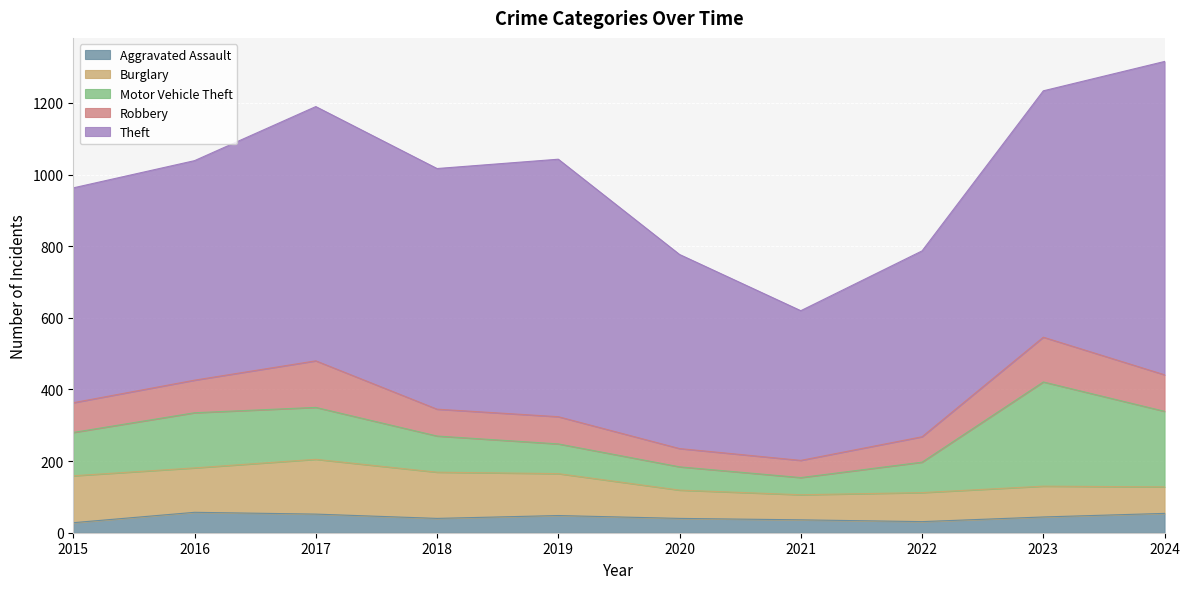

How many data points does each series have?

10